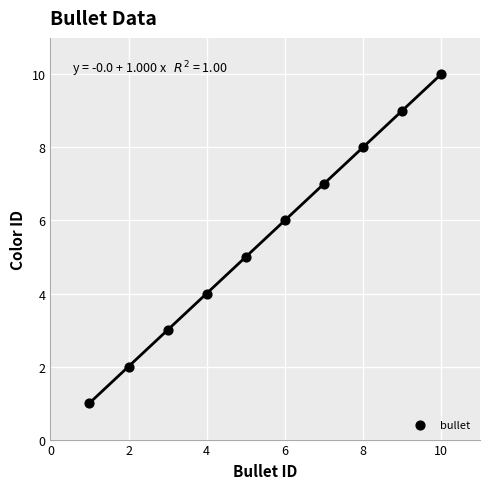

What is the average Y value?

6